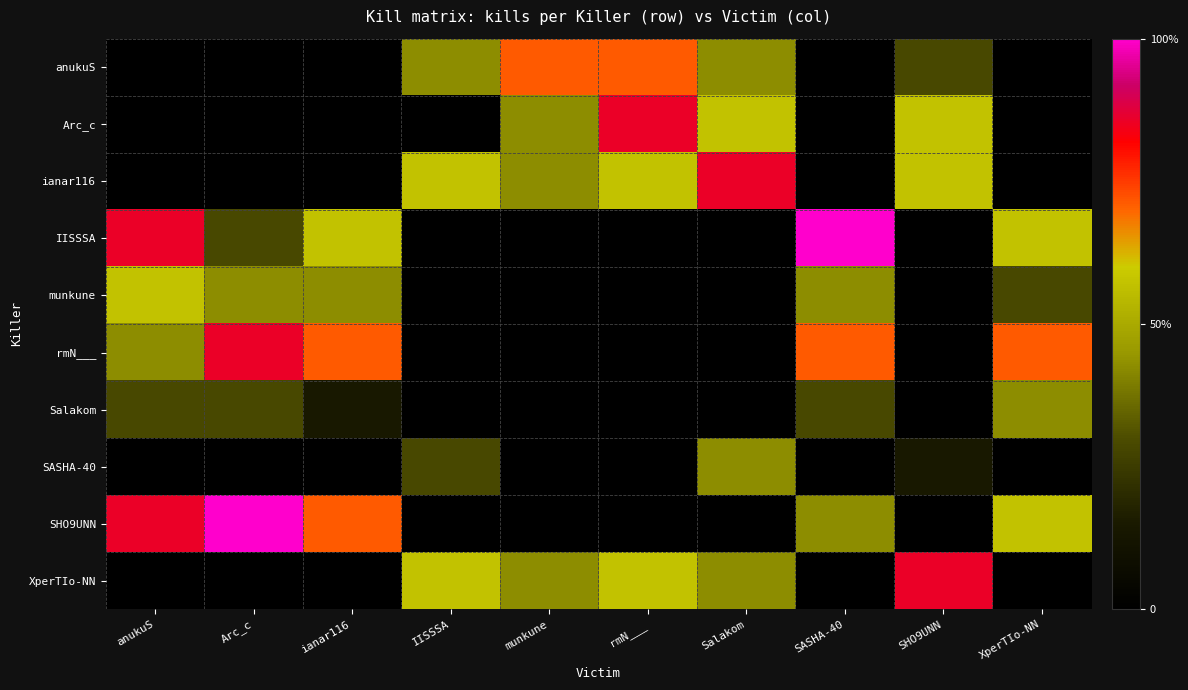

Rank the series at anukuS from highest to lowest value.

IISSSA, SHO9UNN, munkune, rmN___, Salakom, anukuS, Arc_c, ianar116, SASHA-40, XperTIo-NN